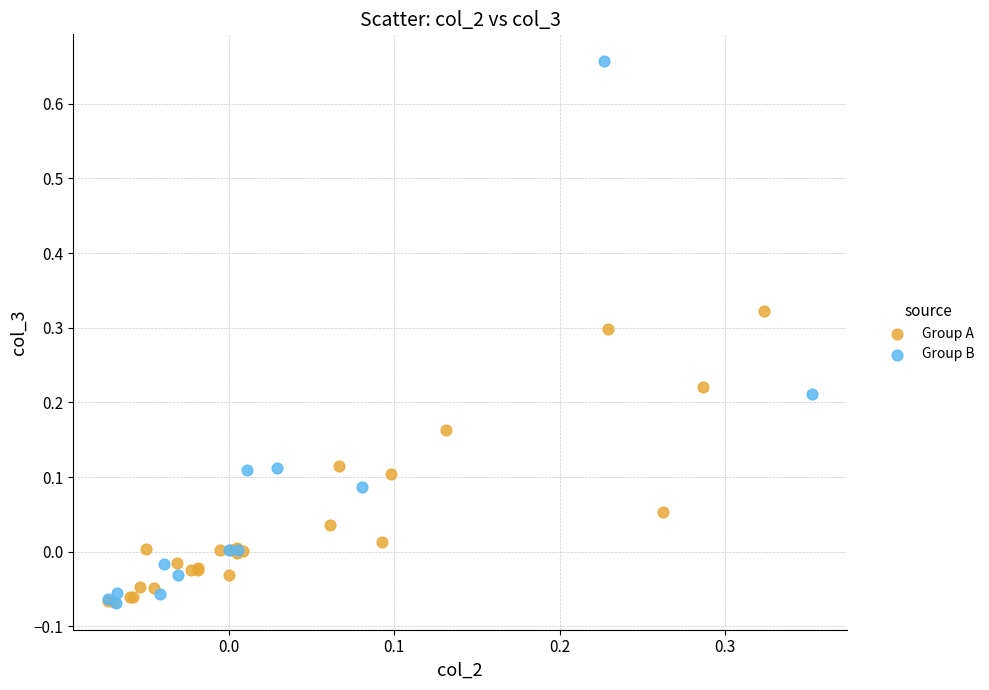

Which series has the largest Y range (max minus min)?

Group B